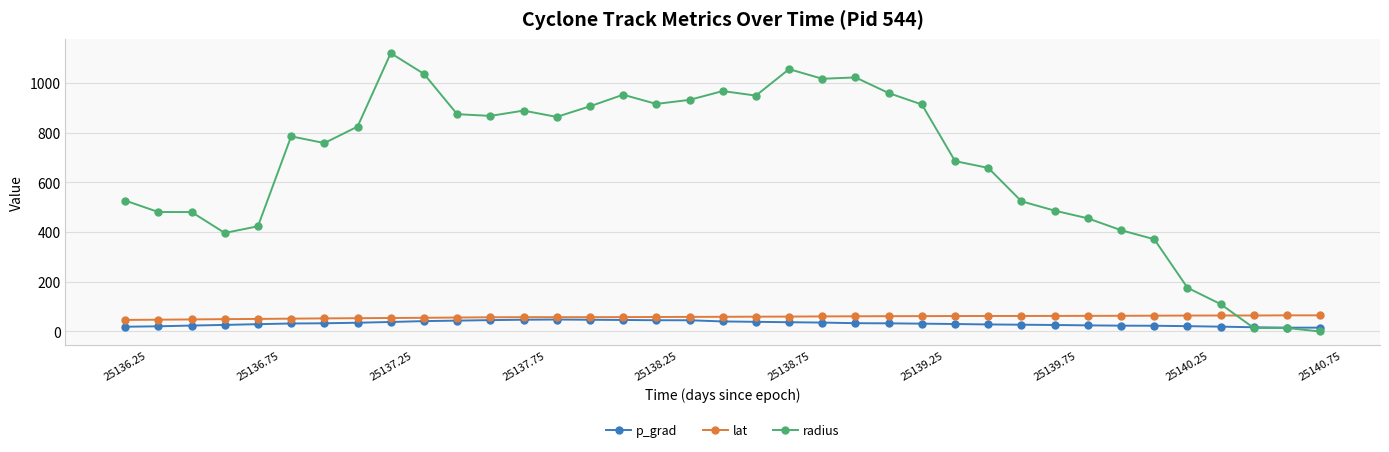

True or false: radius has more than 2 interior local peaks.

True